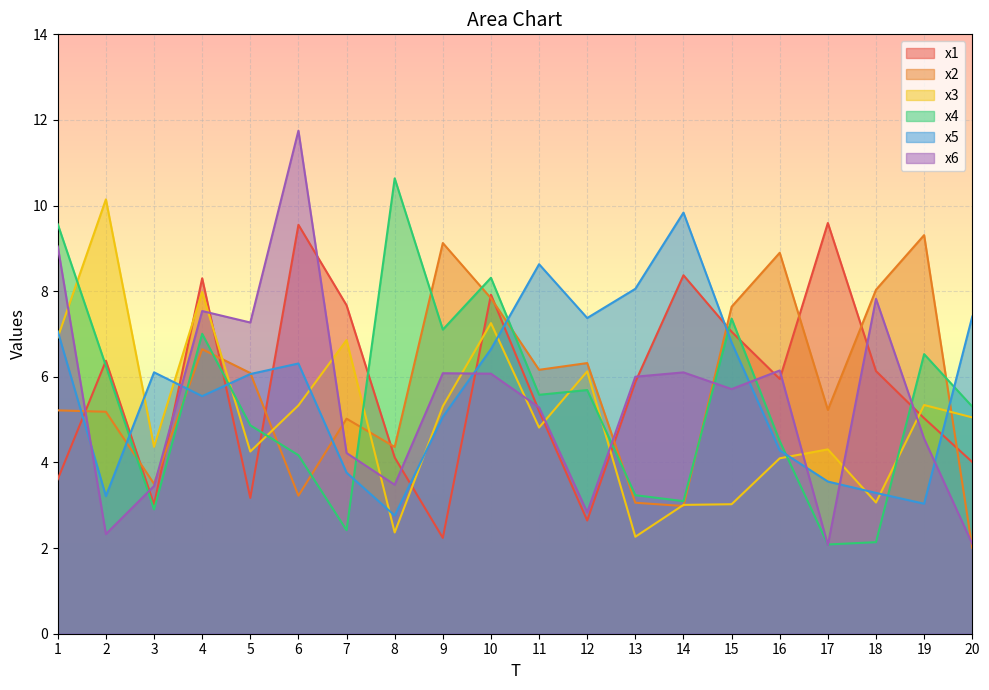

Which series has the largest total across all categories?

x1